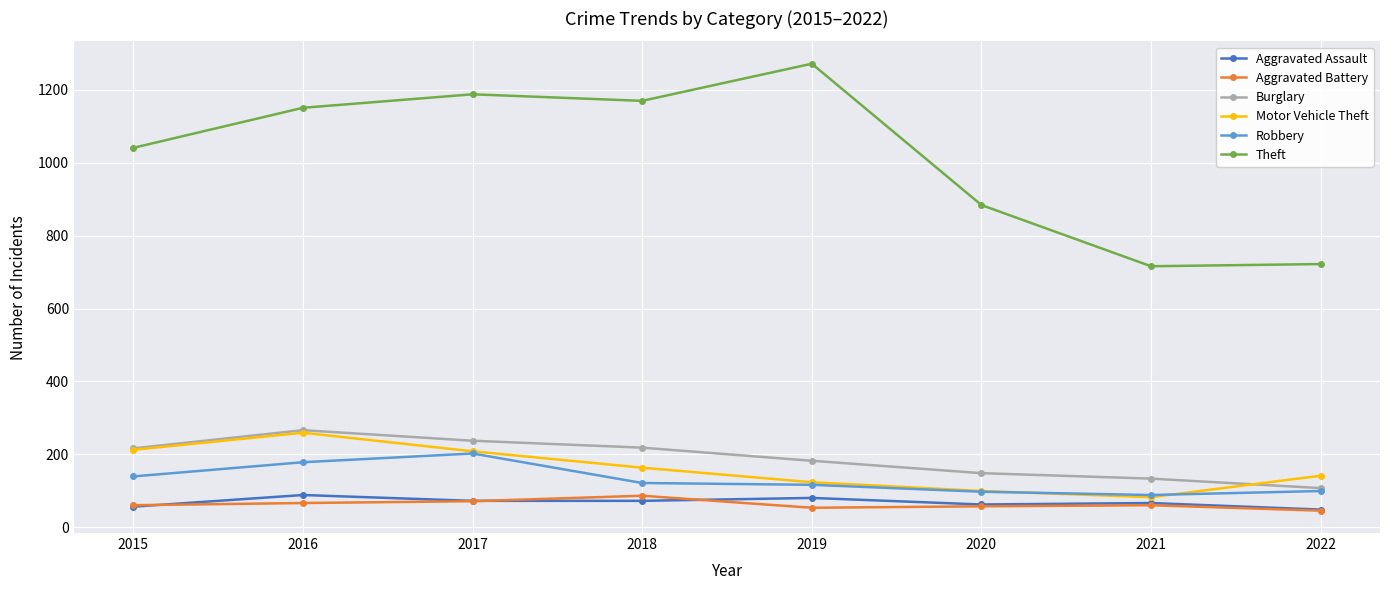

What is the value of the Aggravated Battery point at the 5th from the left?

53